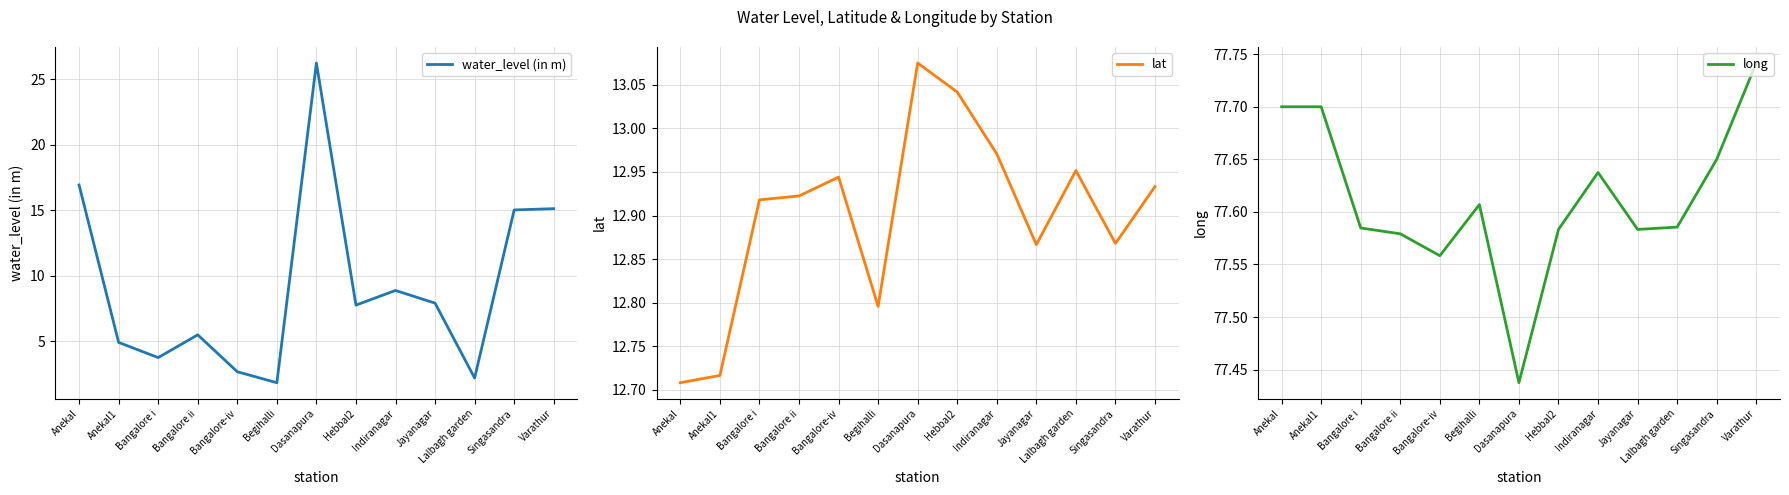

What is the total value across all series at Dasanapura?

116.8